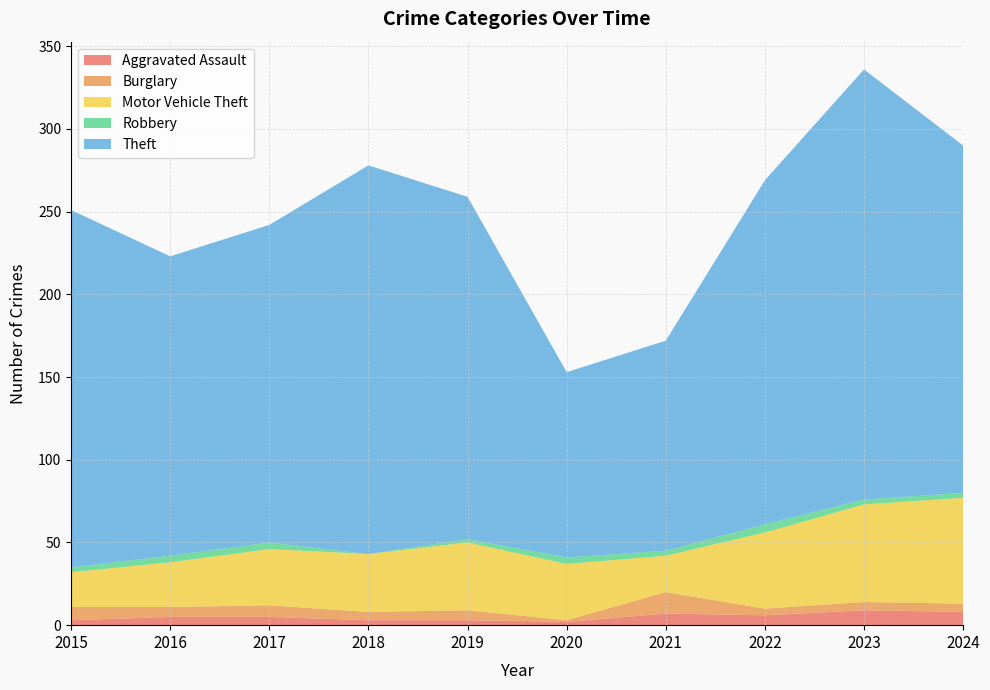

Reading right to left, what are all the values shown in this chart?

Aggravated Assault: 8	9	6	7	2	3	3	5	5	3
Burglary: 5	5	4	13	1	6	5	7	6	8
Motor Vehicle Theft: 64	59	46	22	34	41	35	34	27	21
Robbery: 3	3	5	3	4	2	0	4	4	3
Theft: 210	260	208	127	112	207	235	192	181	216